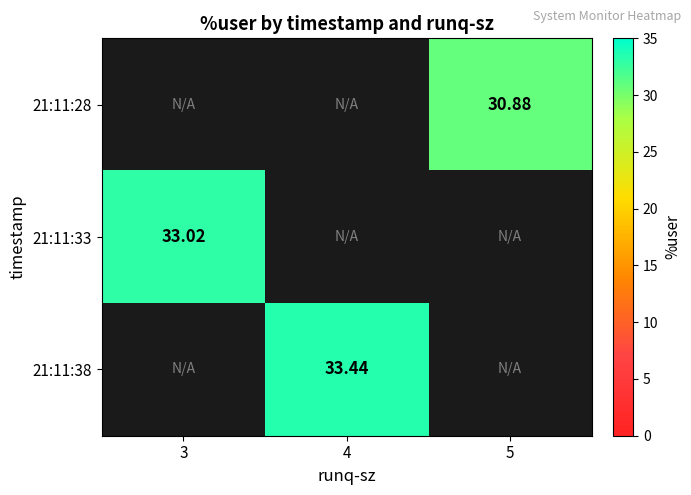

Which category has the lowest value in the 21:11:33 series?

3